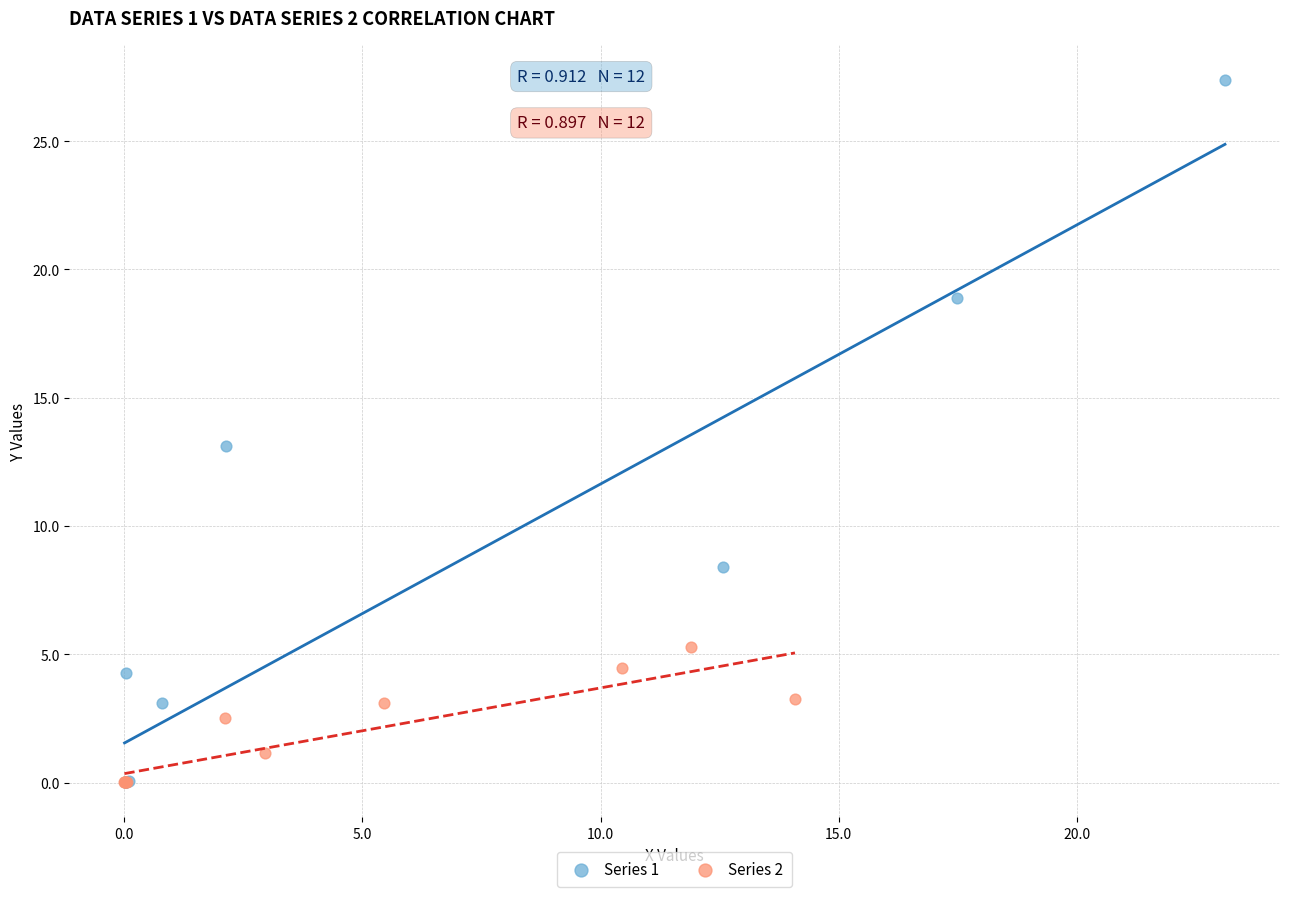

Which series has the largest Y range (max minus min)?

Series 1